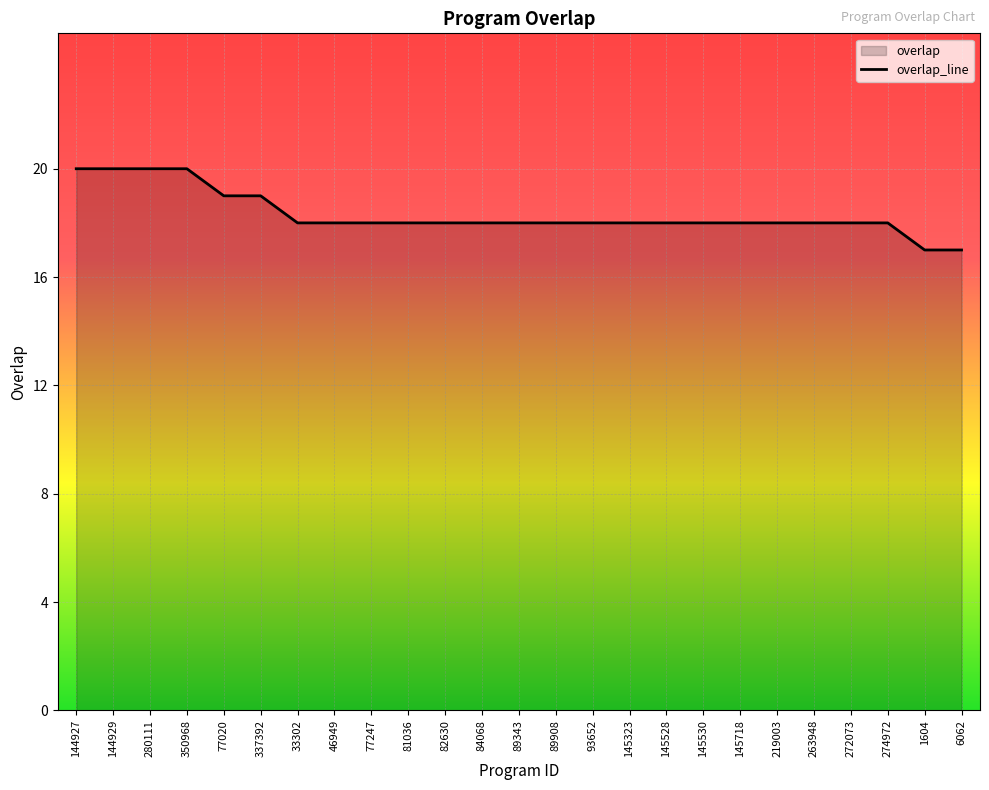

What is the sum of the values at 1604 and 82630?

35